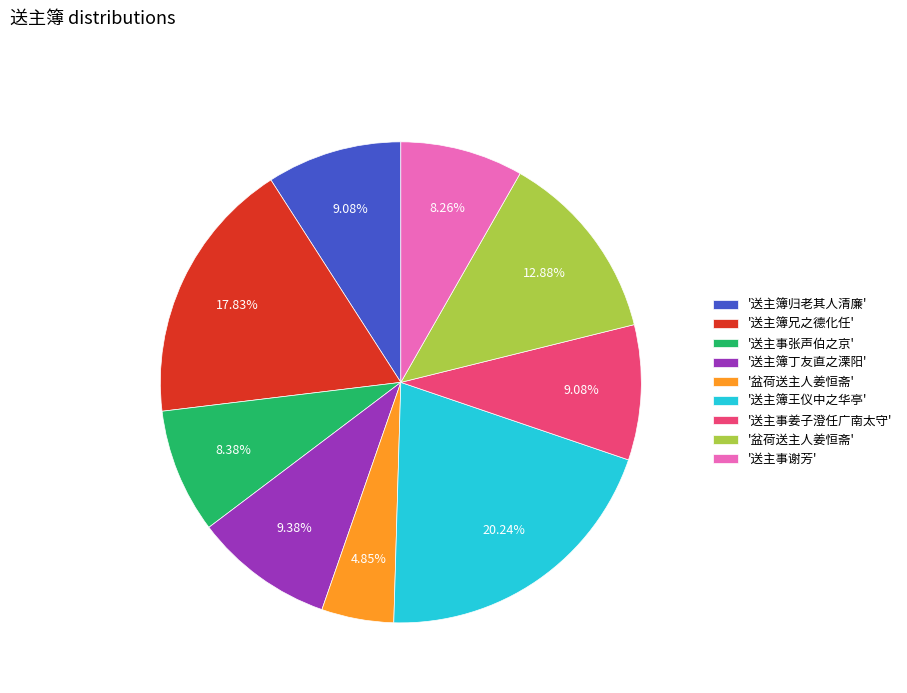

Is there a majority slice in this chart?

No